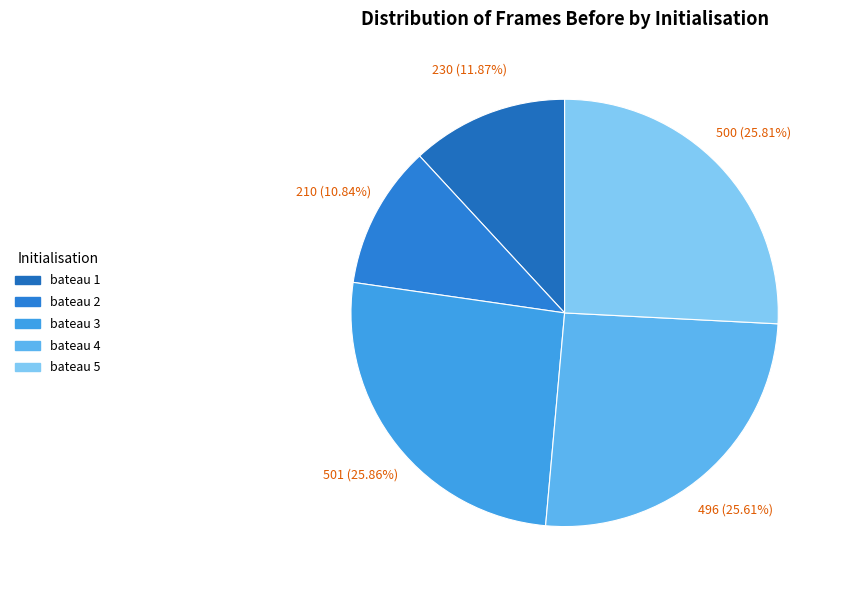

Which slice is the largest?

bateau 3